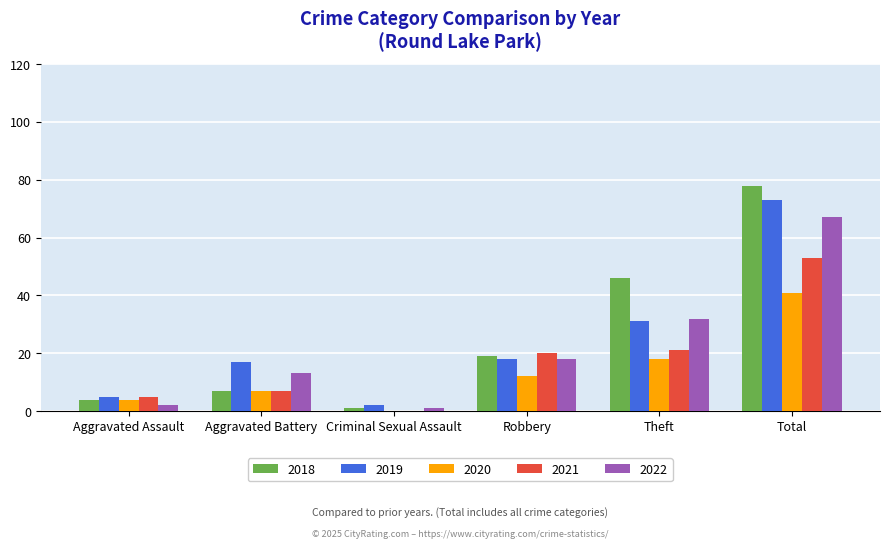

What is the average value of the 2018 series?

26